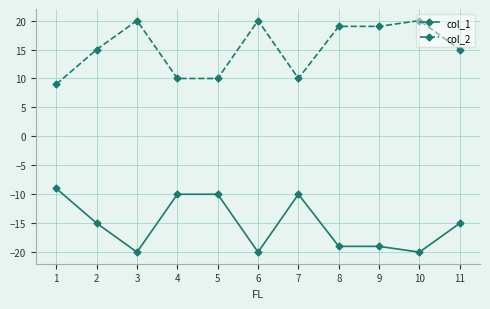

Reading right to left, what are all the values shown in this chart?

col_1: -15	-20	-19	-19	-10	-20	-10	-10	-20	-15	-9
col_2: 15	20	19	19	10	20	10	10	20	15	9